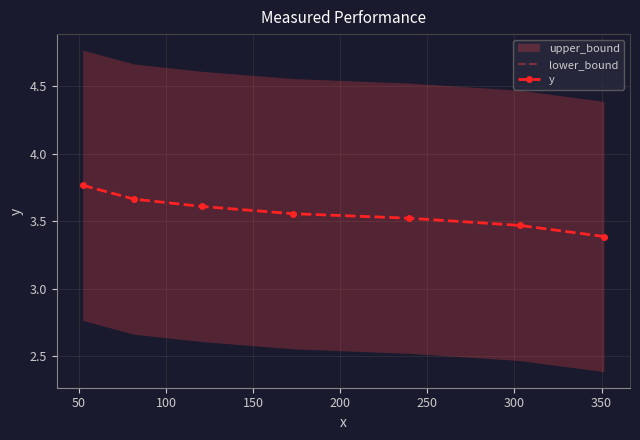

What is the sum of all values?

25.0